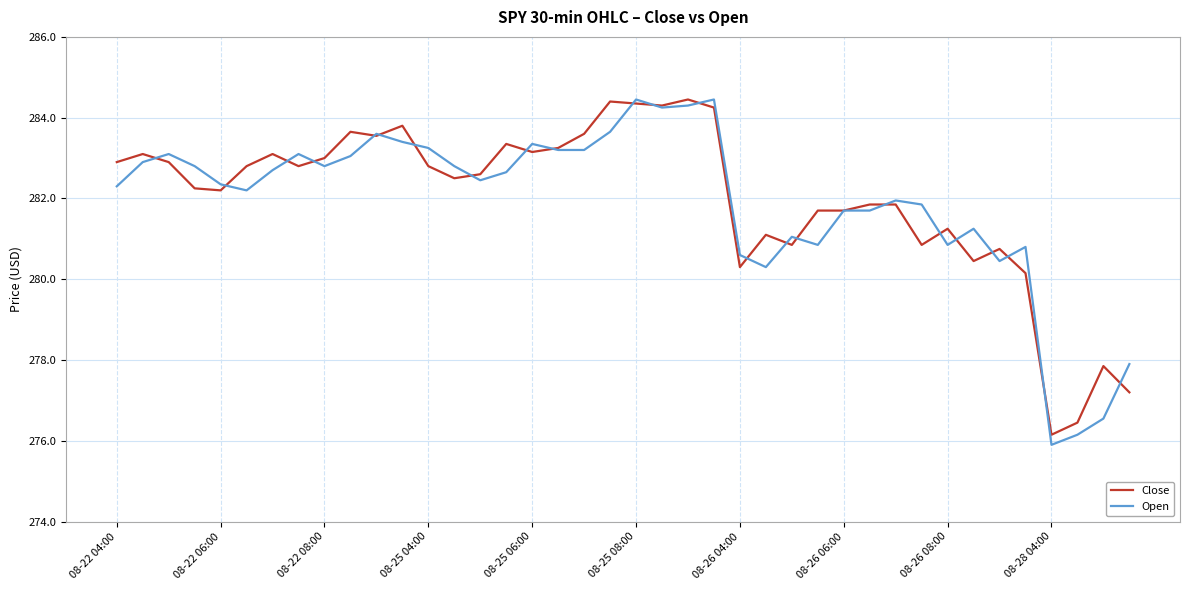

What is the minimum value for Open?

275.9